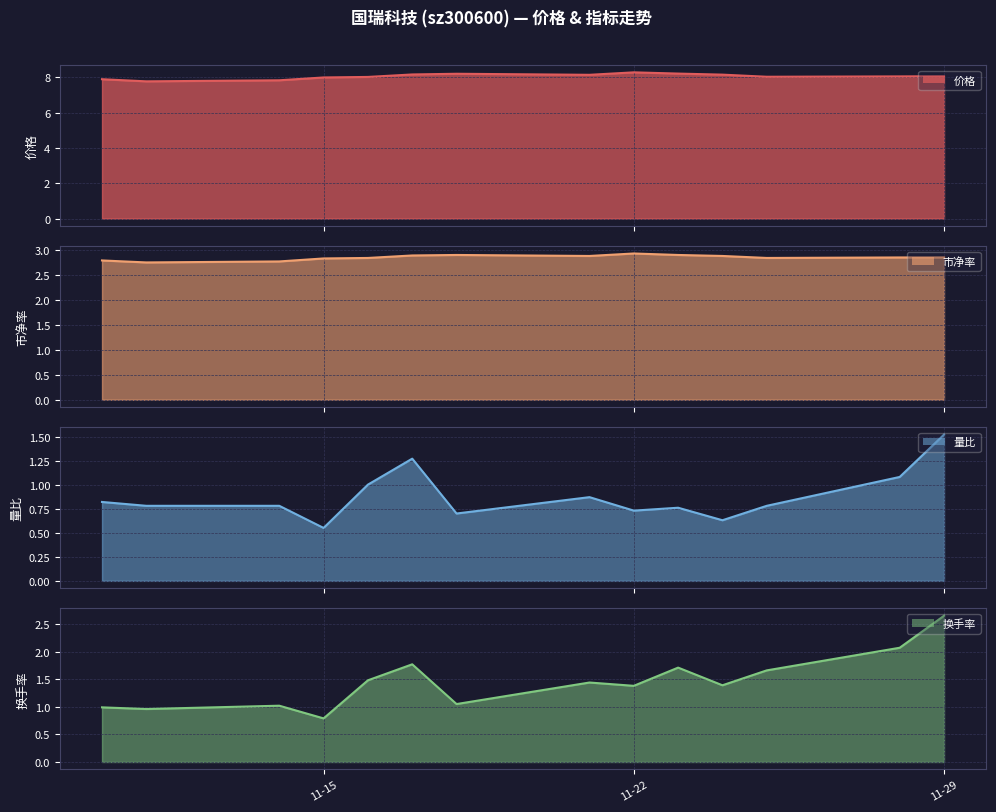

At which label does 价格 reach its minimum?

2022-11-11